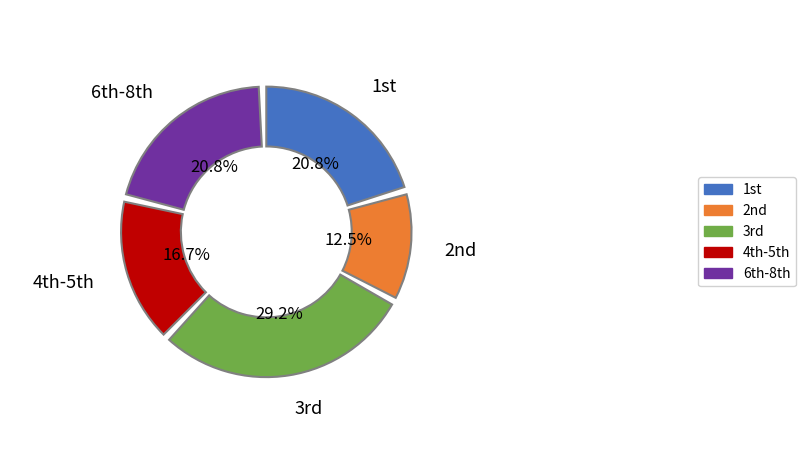

Is the sum of 6 and 7 greater than half?

No